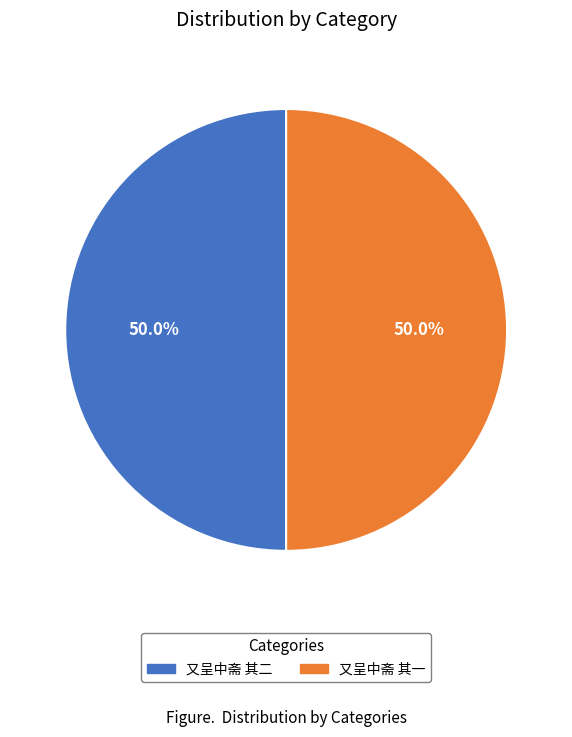

What is the ratio of the value at 又呈中斋 其一 to the value at 又呈中斋 其二?

1.0